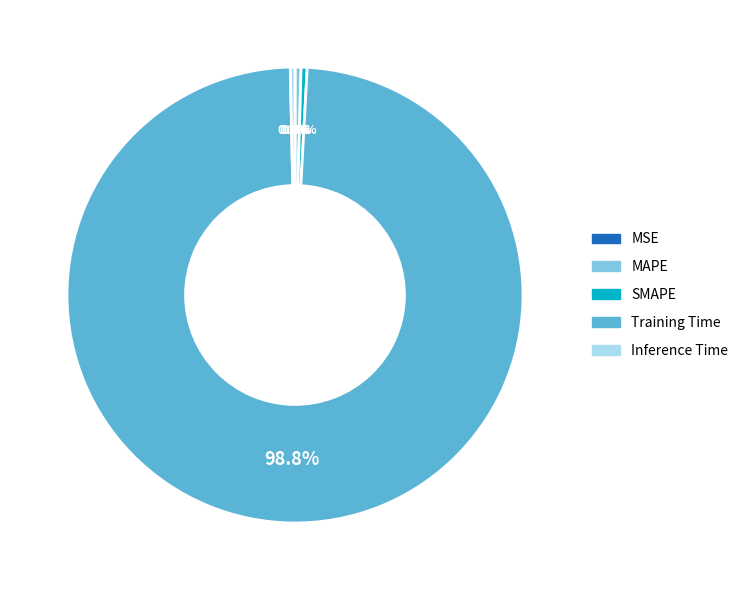

Is the sum of Inference Time and MAPE greater than half?

No